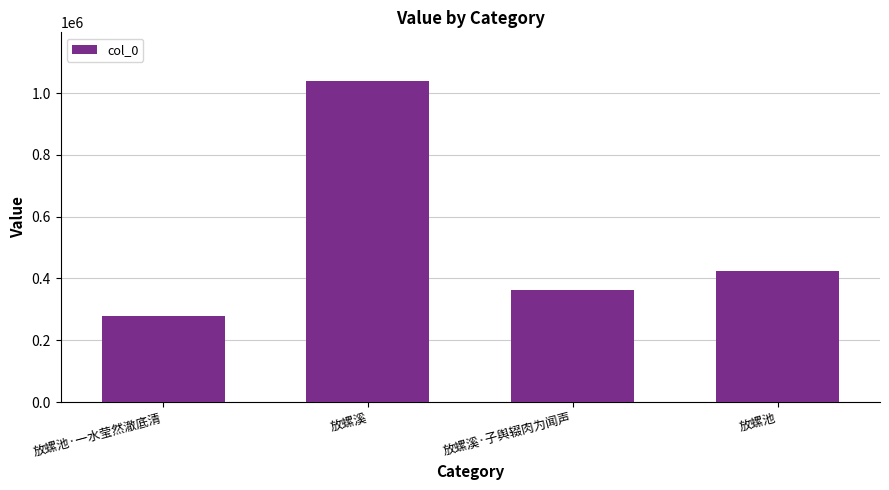

What is the smallest value displayed?

278612